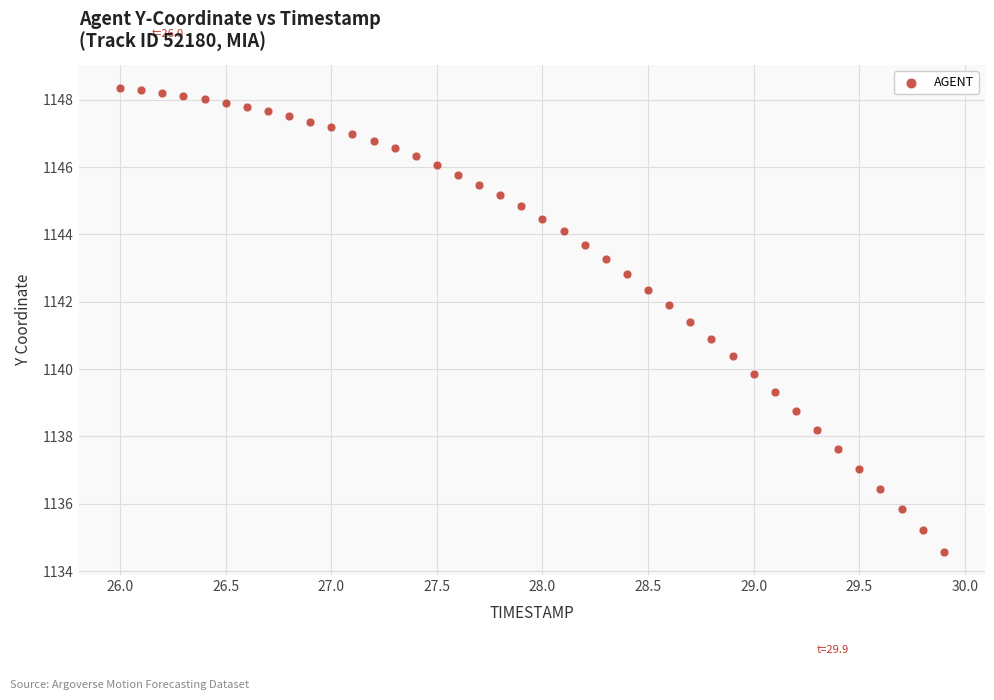

What is the range of X values (max minus min)?

3.9